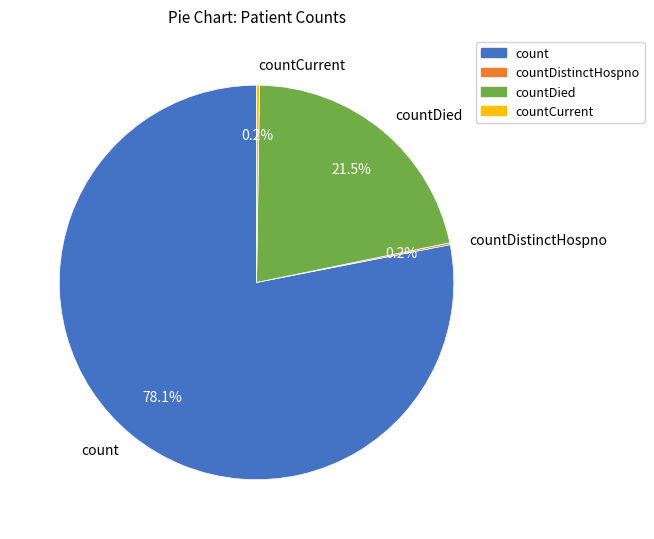

Combined, do countDied and count account for over 50%?

Yes